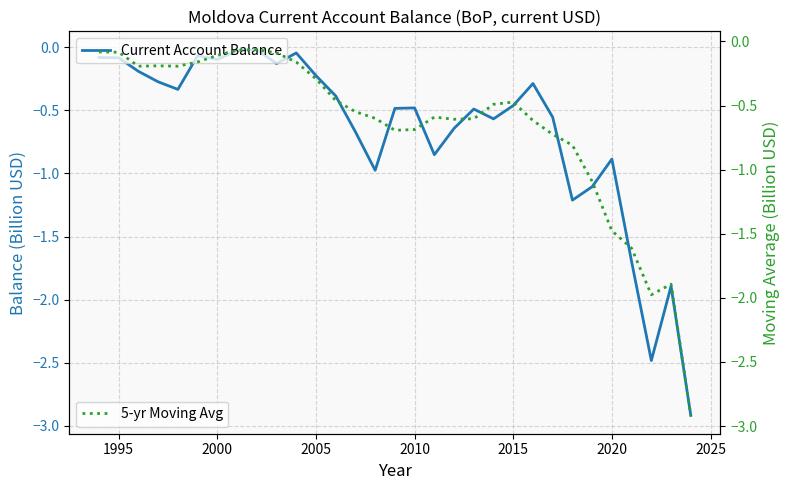

Which series has the largest range (max minus min)?

Current Account Balance